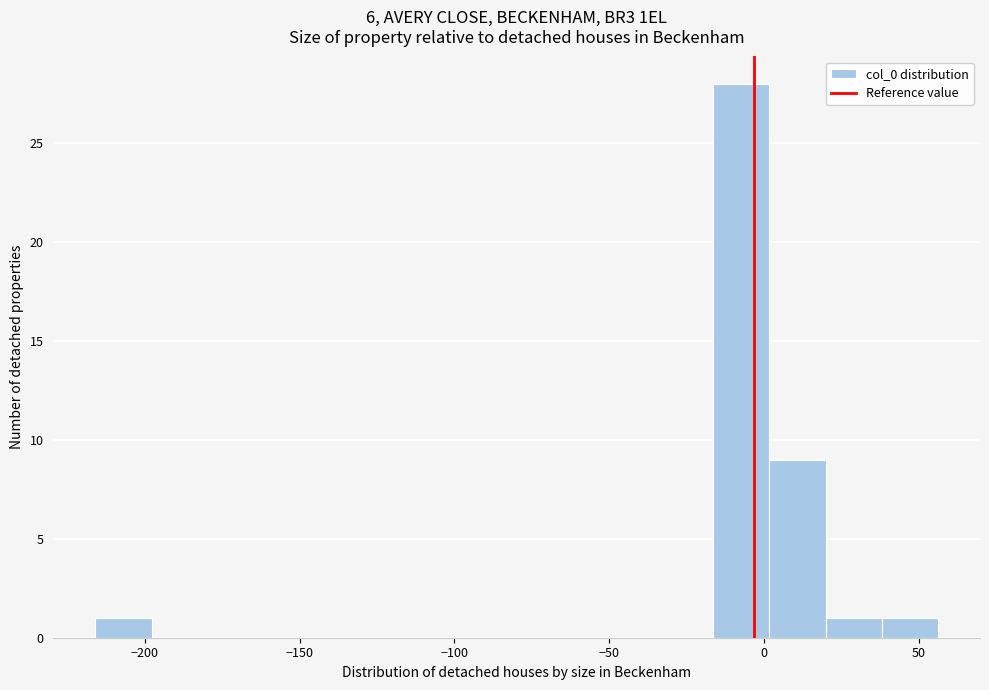

Around what value on the x-axis is the tallest bar? Give the approximate position of its centre, as read against the axis.

-5